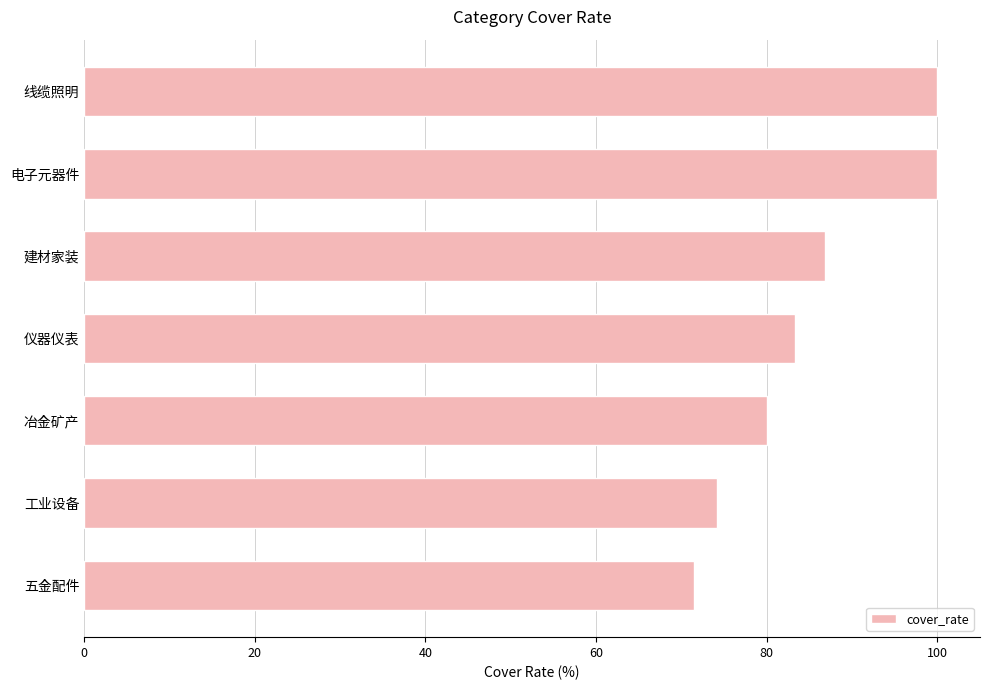

True or false: the data shows 100.0 at 电子元器件.

True